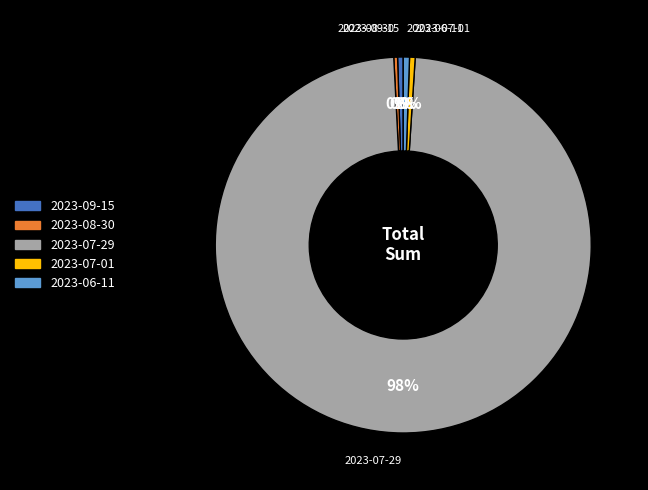

What is the ratio of the value at 2023-07-01 to the value at 2023-08-30?

1.5